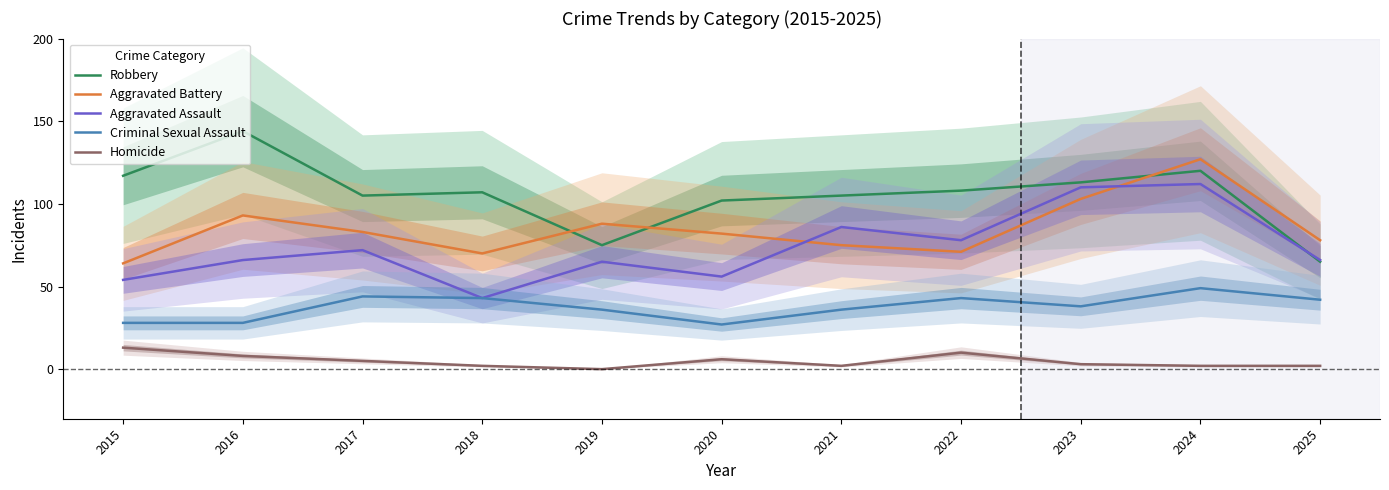

What are all the series names shown in the legend?

Robbery, Aggravated Battery, Aggravated Assault, Criminal Sexual Assault, Homicide